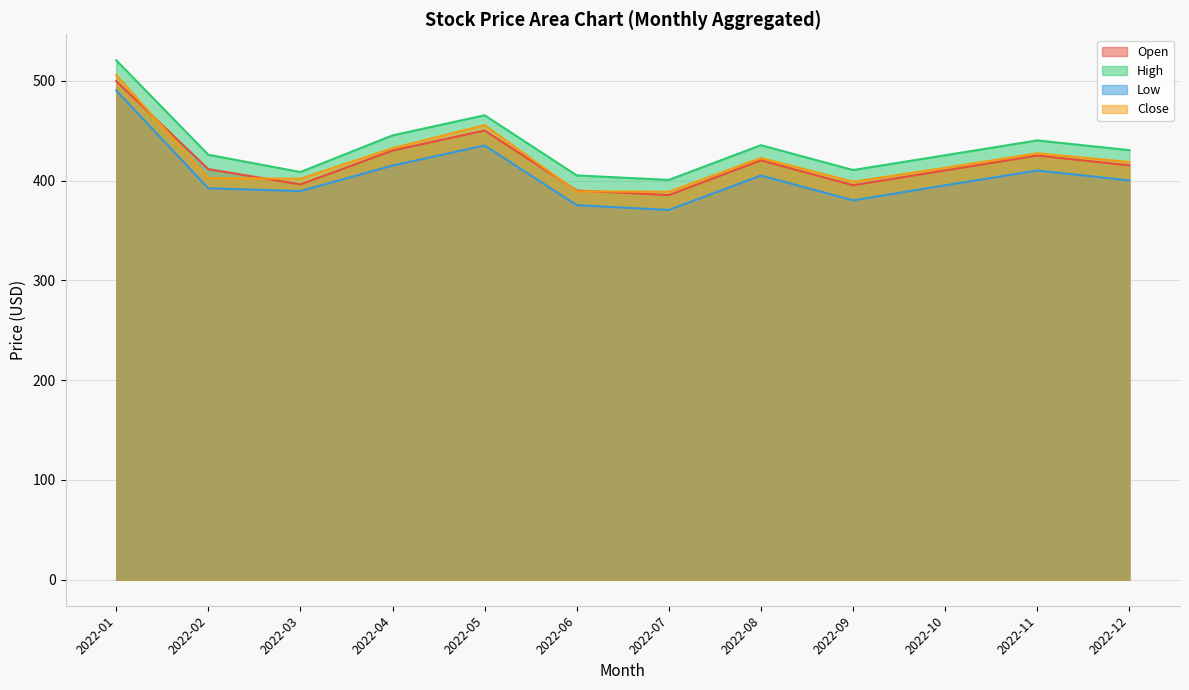

What is the spread (max minus min) of values at 2022-07?

30.1